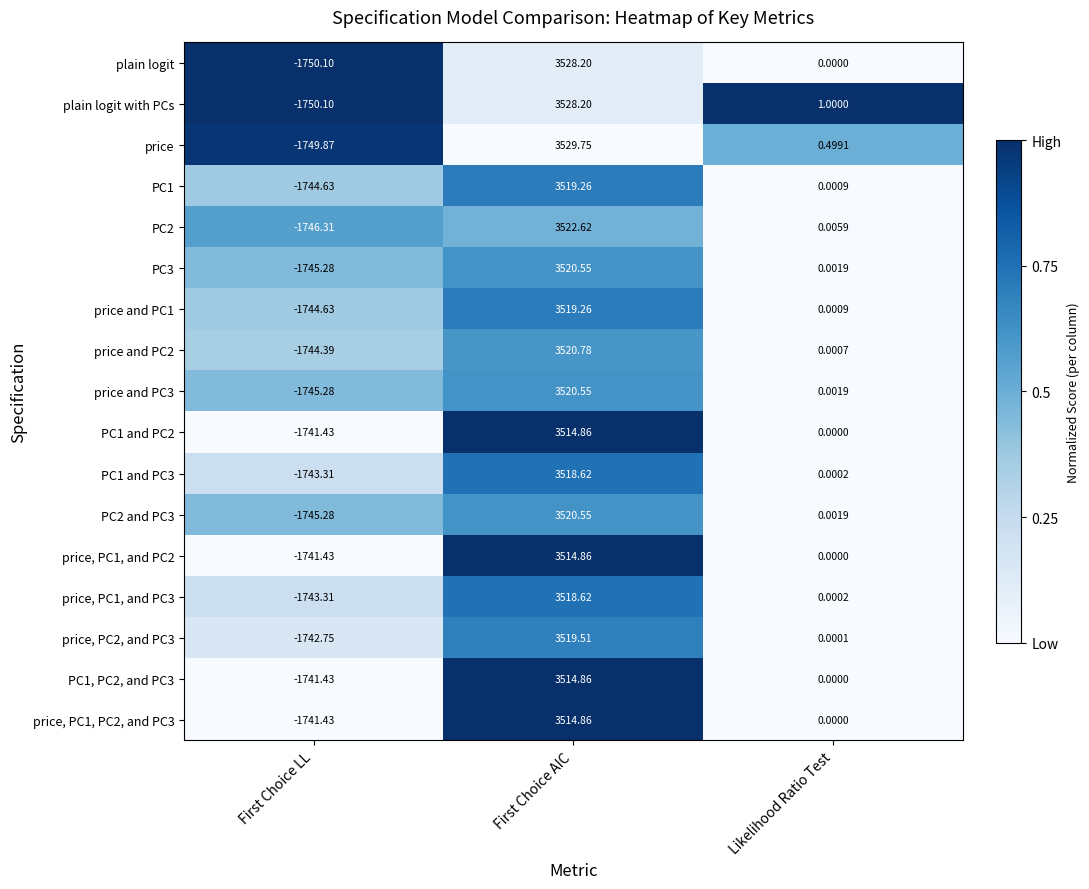

At which category is the sum across all series the highest?

First Choice AIC